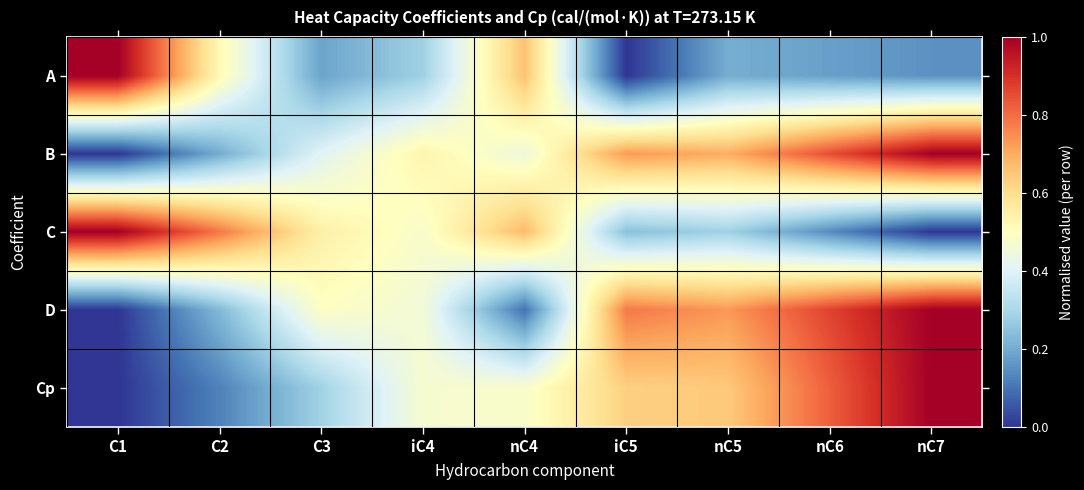

Reading left to right, extract all data points from this chart.

A: C1=1.0	C2=0.5	C3=0.2	iC4=0.3	nC4=0.7	iC5=0.0	nC5=0.2	nC6=0.2	nC7=0.2
B: C1=0.0	C2=0.2	C3=0.4	iC4=0.5	nC4=0.4	iC5=0.7	nC5=0.7	nC6=0.8	nC7=1.0
C: C1=1.0	C2=0.8	C3=0.5	iC4=0.5	nC4=0.7	iC5=0.2	nC5=0.3	nC6=0.1	nC7=0.0
D: C1=0.0	C2=0.2	C3=0.5	iC4=0.5	nC4=0.1	iC5=0.8	nC5=0.7	nC6=0.9	nC7=1.0
Cp: C1=0.0	C2=0.1	C3=0.3	iC4=0.5	nC4=0.5	iC5=0.6	nC5=0.6	nC6=0.8	nC7=1.0